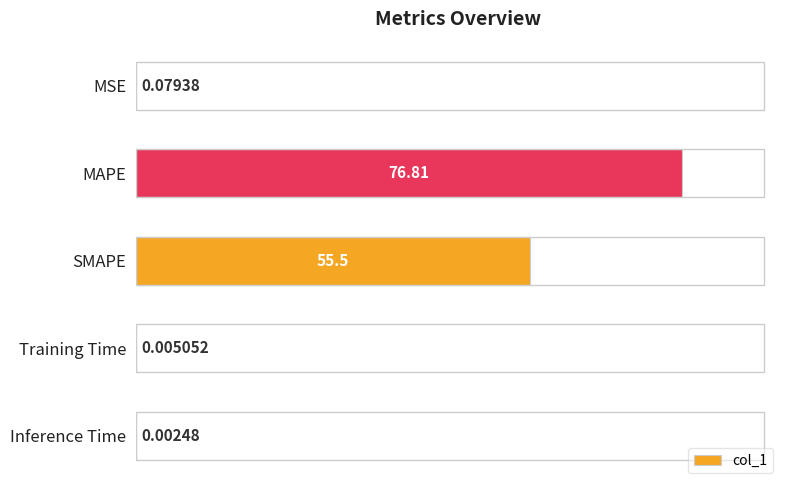

What is the sum of all values?

132.4